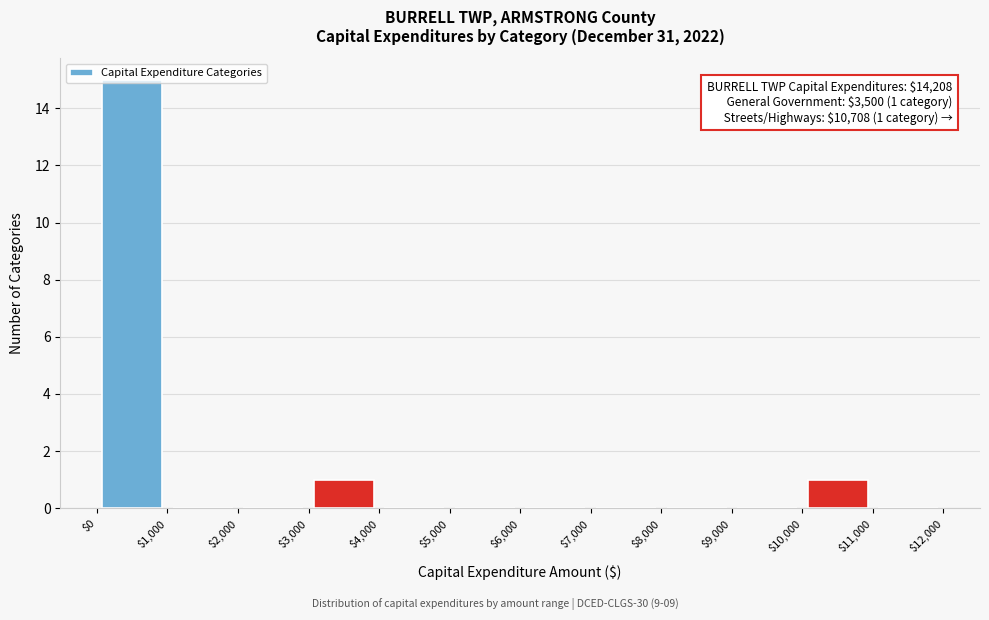

Over which range of the x-axis is the bar tallest?

$0 to $1,000